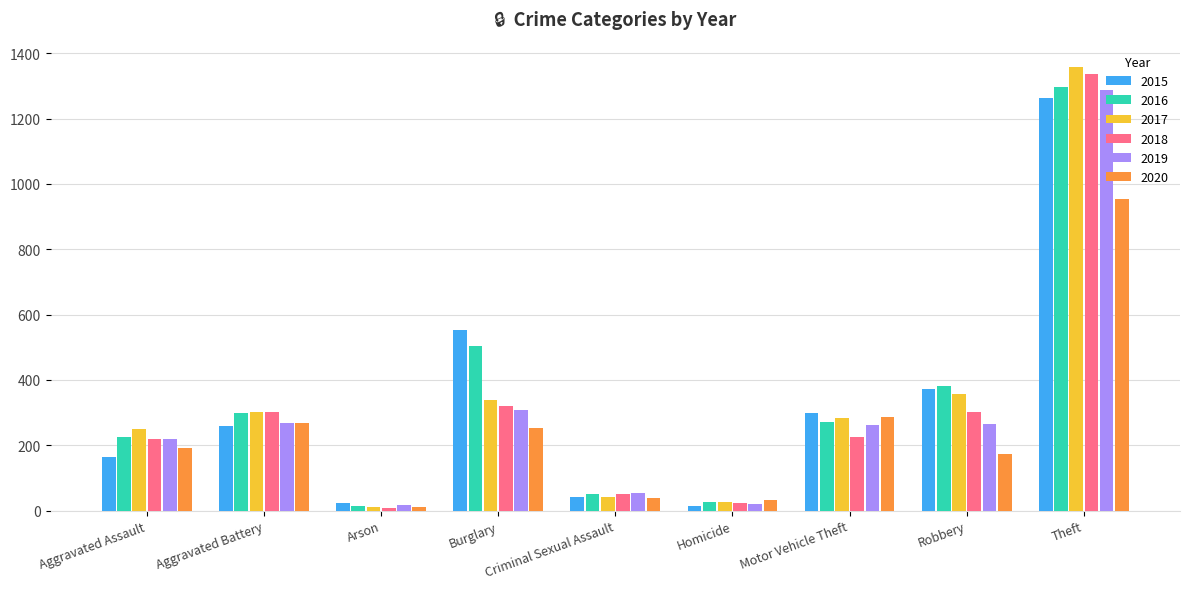

What is the minimum value for 2020?

12